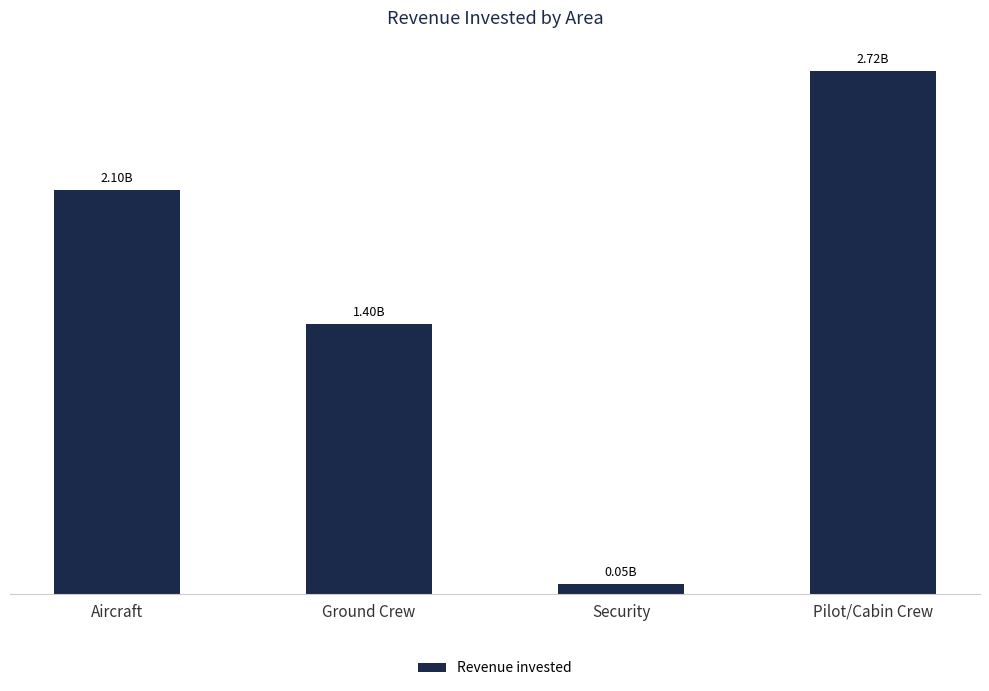

What is the label of the 2nd bar from the right?

Security